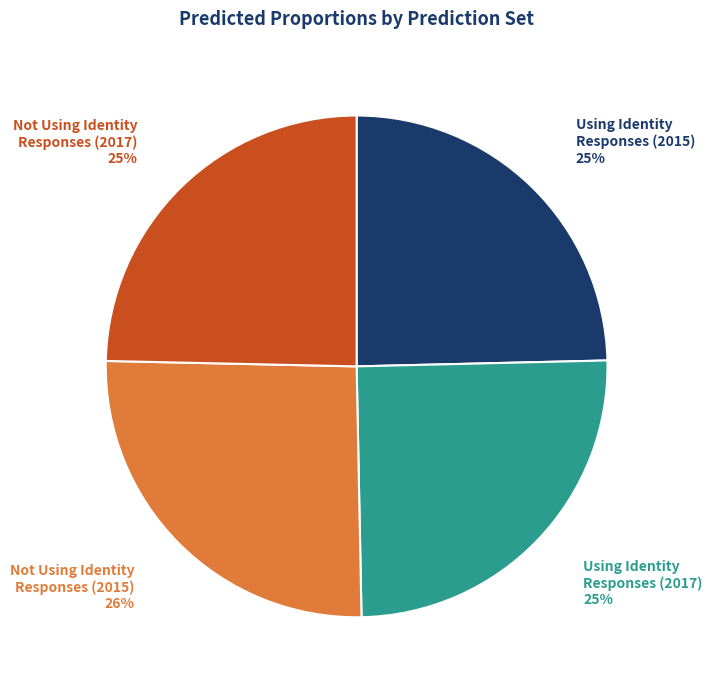

To the nearest percent, what is the difference between the largest and smallest slice percentages?

1%